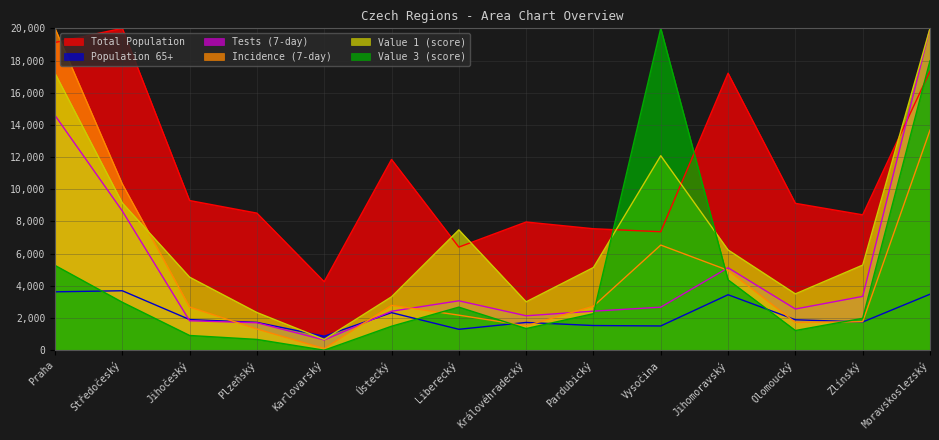

At which category does the chart reach its minimum across all series?

Karlovarský